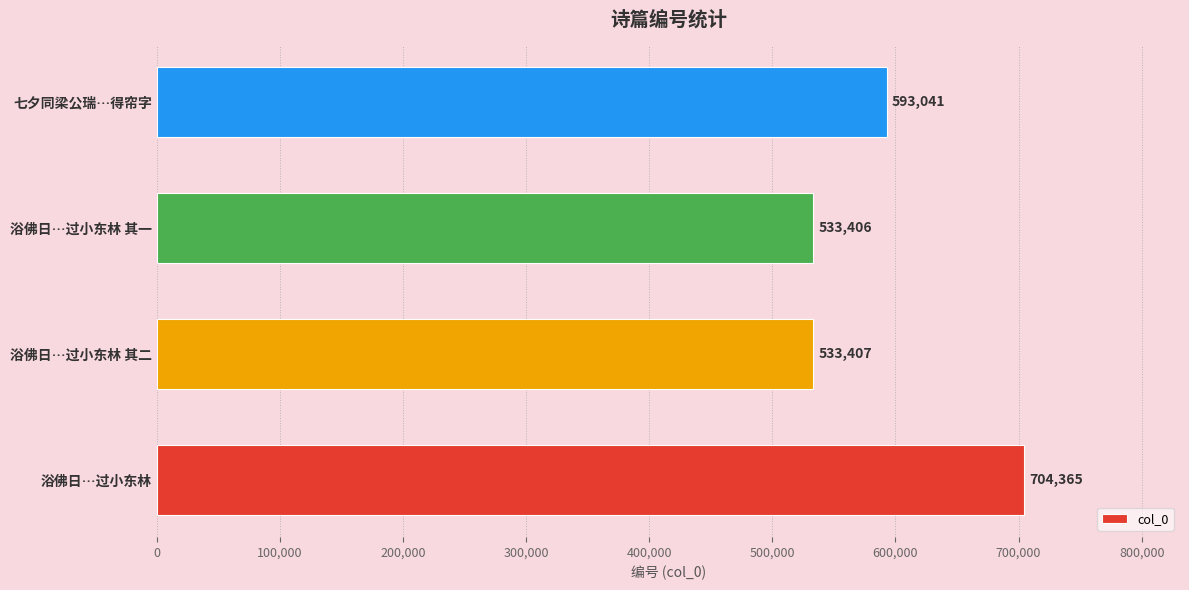

List the labels in order of value, smallest first.

浴佛日…过小东林 其一, 浴佛日…过小东林 其二, 七夕同梁公瑞…得帘字, 浴佛日…过小东林